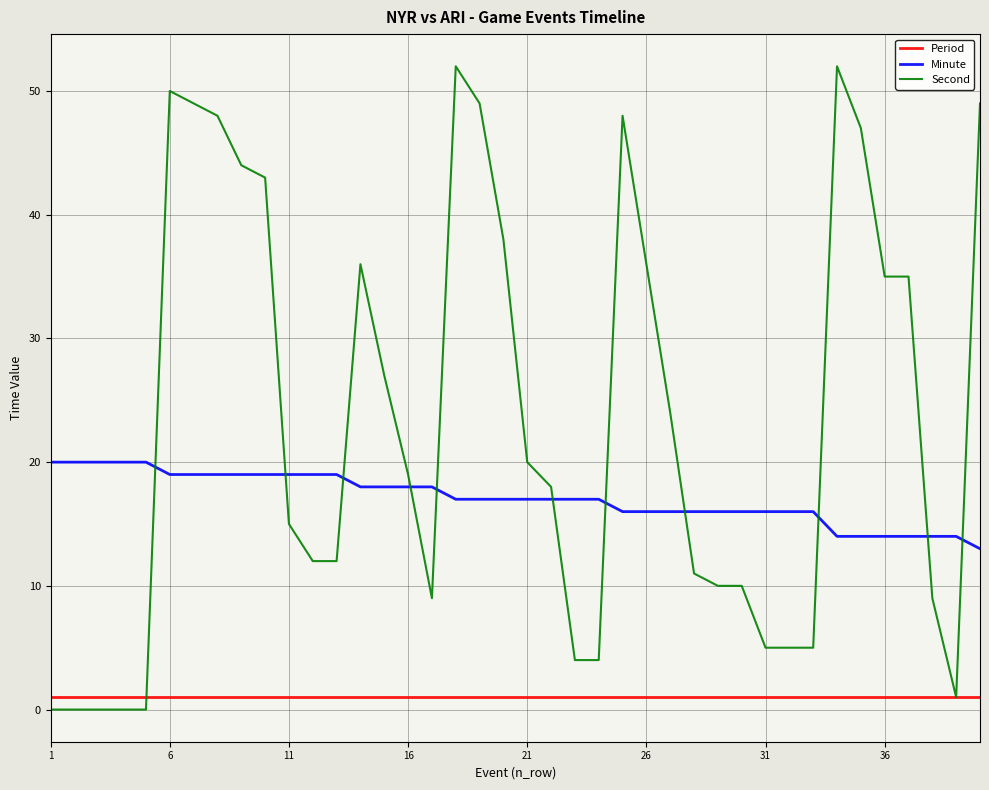

What is the maximum value for Second?

52